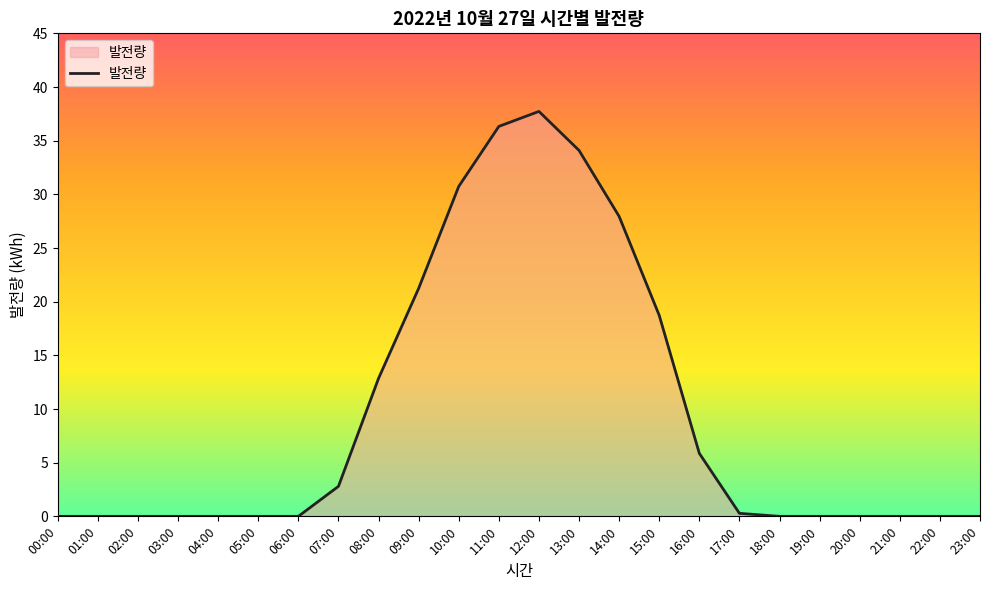

At which label is the value closest to 18?

15:00